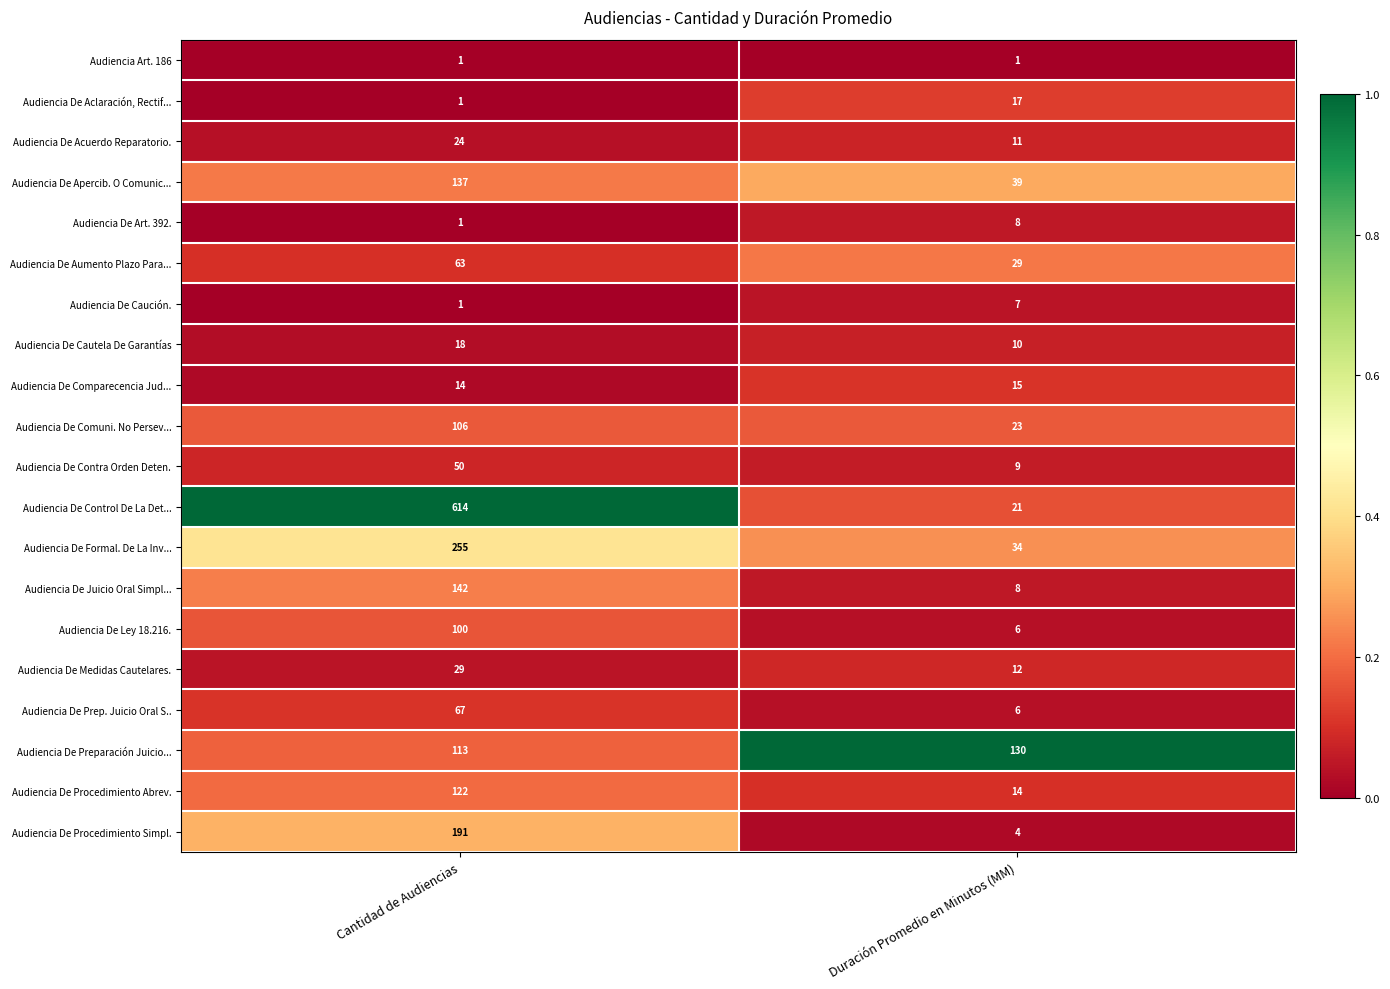

Which series has the largest range (max minus min)?

Audiencia De Control De La Det...